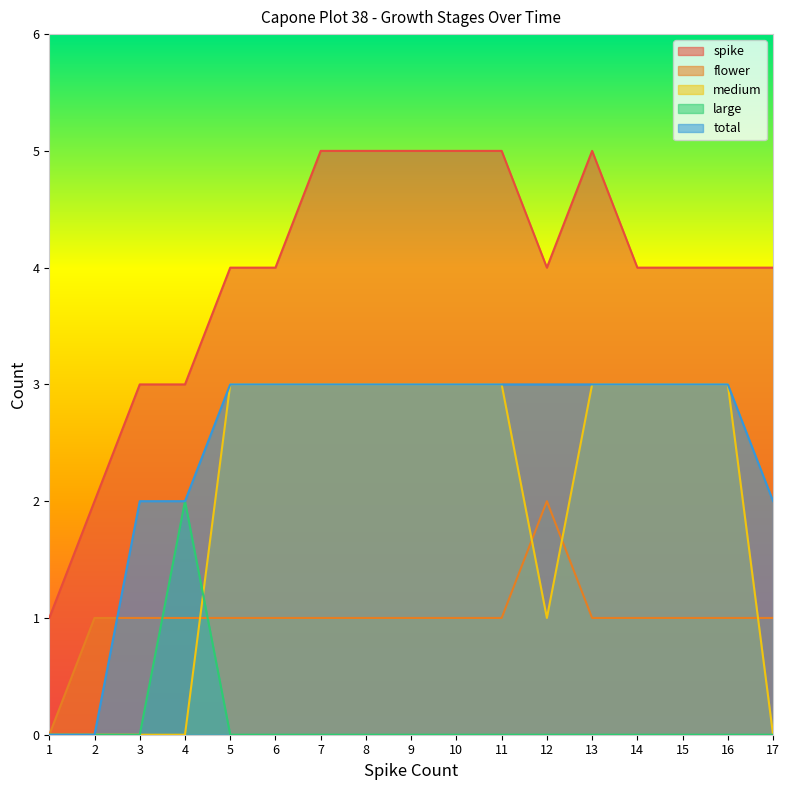

At which category does large reach its first local peak?

4